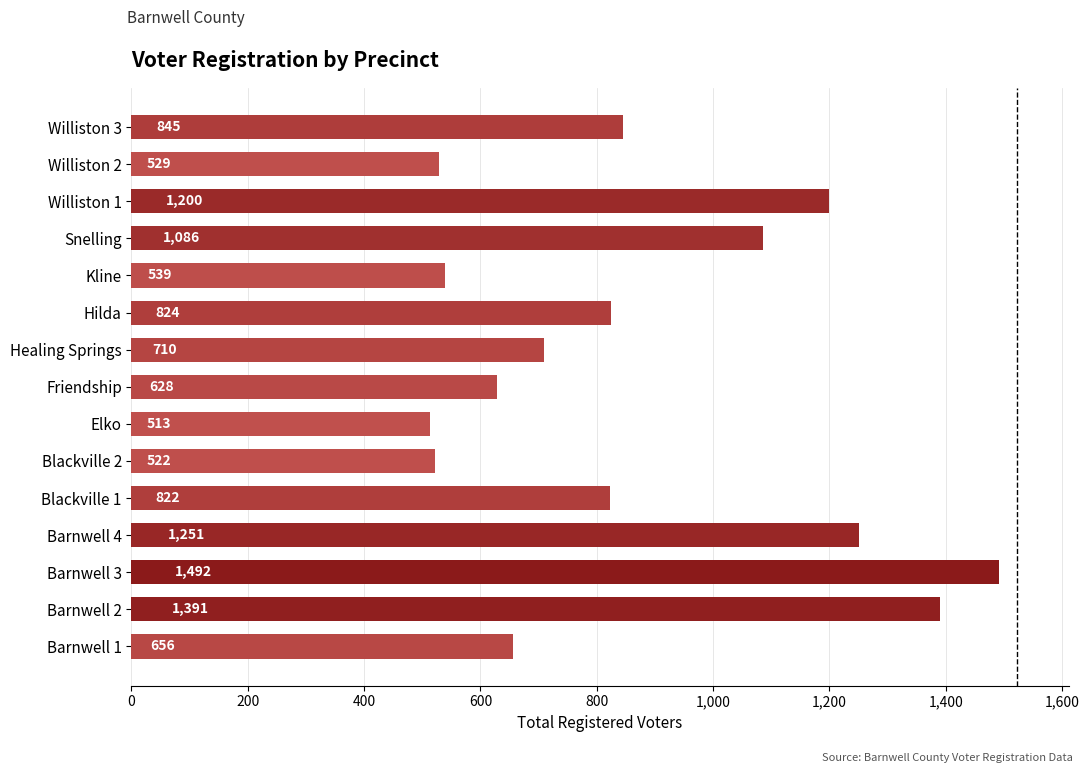

What is the difference between the maximum and second lowest values?

970